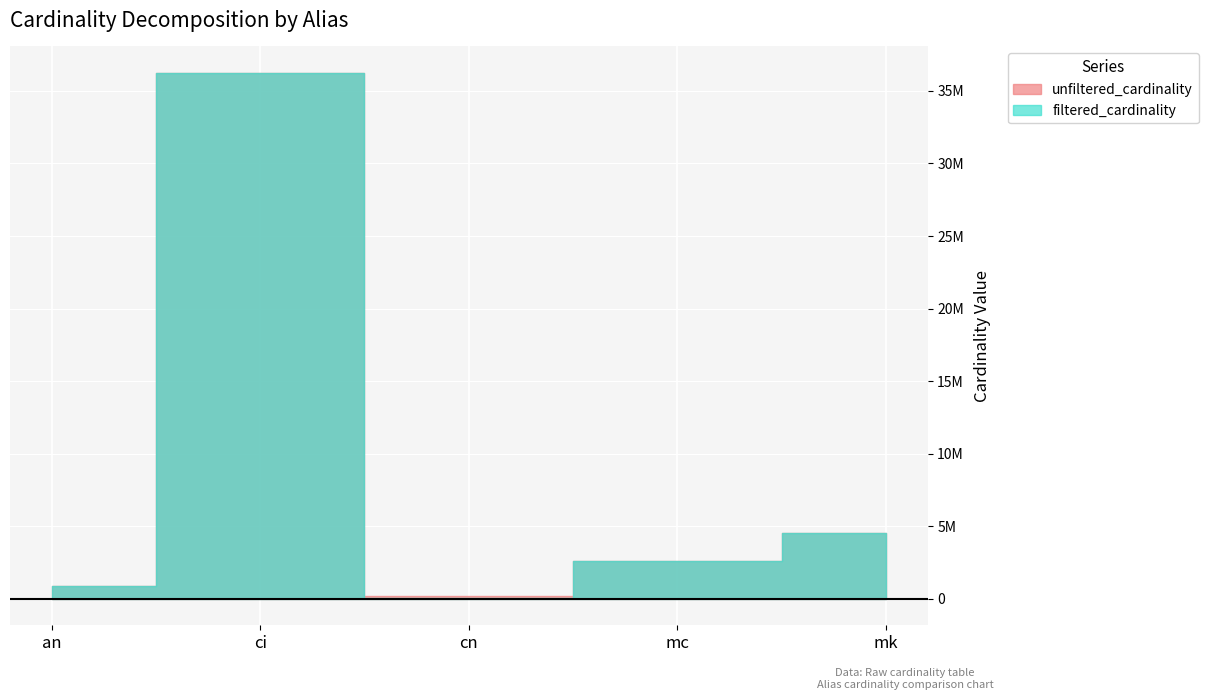

Where does the unfiltered_cardinality series first go above 2609129?

ci